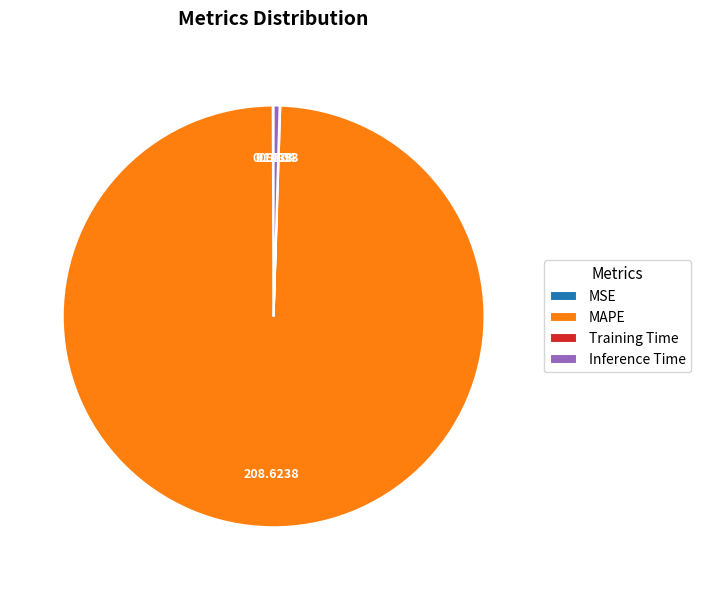

Which category has the biggest portion of the pie?

MAPE